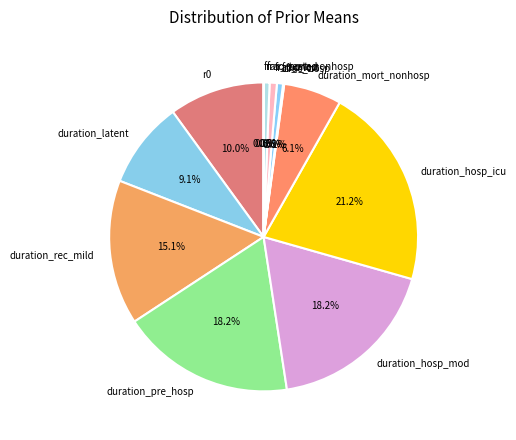

Which category has the biggest portion of the pie?

duration_hosp_icu